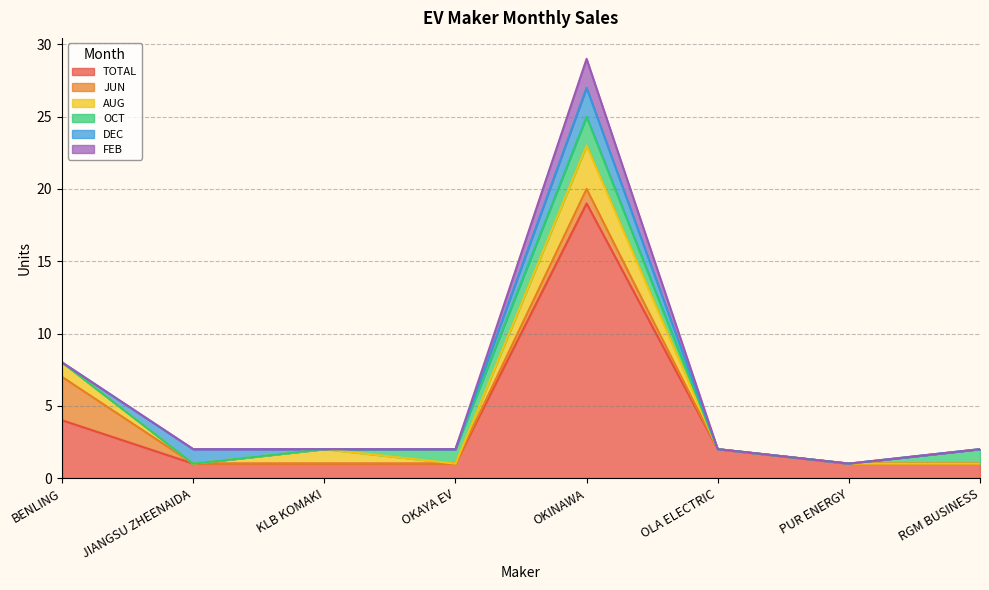

Reading left to right, extract all data points from this chart.

TOTAL: BENLING=4	JIANGSU ZHEENAIDA=1	KLB KOMAKI=1	OKAYA EV=1	OKINAWA=19	OLA ELECTRIC=2	PUR ENERGY=1	RGM BUSINESS=1
JUN: BENLING=3	JIANGSU ZHEENAIDA=0	KLB KOMAKI=0	OKAYA EV=0	OKINAWA=1	OLA ELECTRIC=0	PUR ENERGY=0	RGM BUSINESS=0
AUG: BENLING=1	JIANGSU ZHEENAIDA=0	KLB KOMAKI=1	OKAYA EV=0	OKINAWA=3	OLA ELECTRIC=0	PUR ENERGY=0	RGM BUSINESS=0
OCT: BENLING=0	JIANGSU ZHEENAIDA=0	KLB KOMAKI=0	OKAYA EV=1	OKINAWA=2	OLA ELECTRIC=0	PUR ENERGY=0	RGM BUSINESS=1
DEC: BENLING=0	JIANGSU ZHEENAIDA=1	KLB KOMAKI=0	OKAYA EV=0	OKINAWA=2	OLA ELECTRIC=0	PUR ENERGY=0	RGM BUSINESS=0
FEB: BENLING=0	JIANGSU ZHEENAIDA=0	KLB KOMAKI=0	OKAYA EV=0	OKINAWA=2	OLA ELECTRIC=0	PUR ENERGY=0	RGM BUSINESS=0